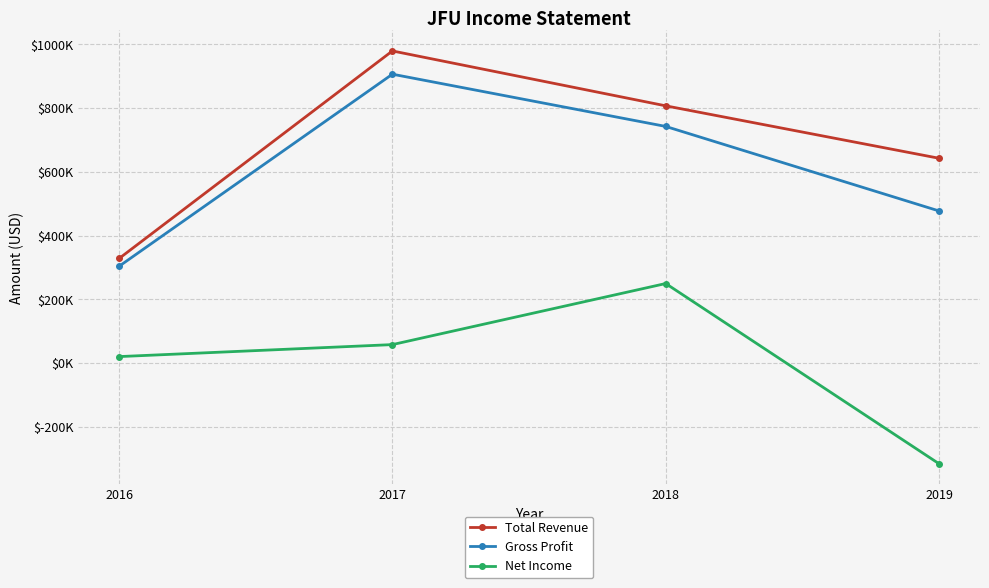

What value does the Total Revenue series have at 2018, to the nearest 100?

807000